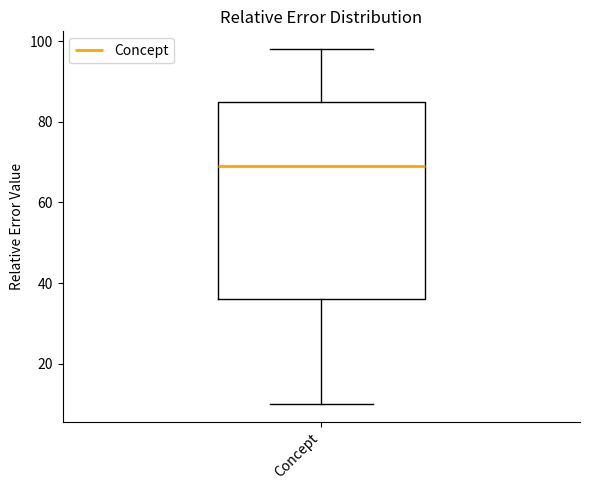

Where does the median line of the box for Concept sit on the y-axis? The values are not printed on the chart, so give them approximately, as read against the axis.

70